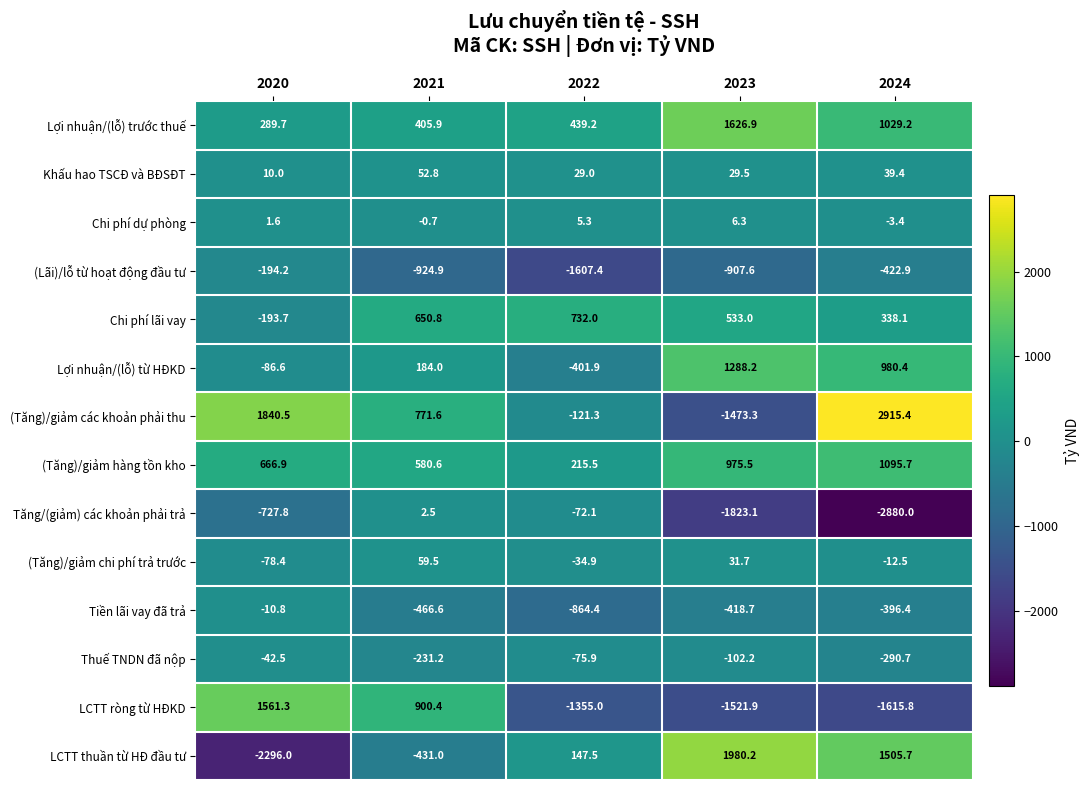

Read the LCTT thuần từ HĐ đầu tư value at 2023.

1980.2